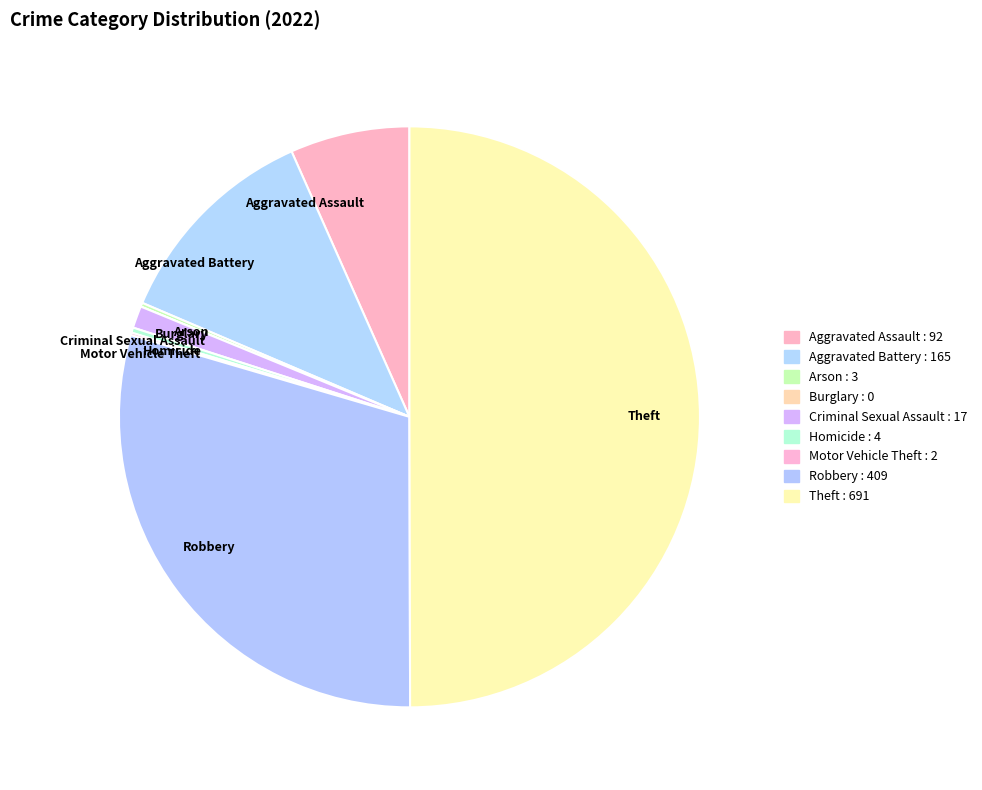

Between Aggravated Battery and Homicide, which is larger?

Aggravated Battery